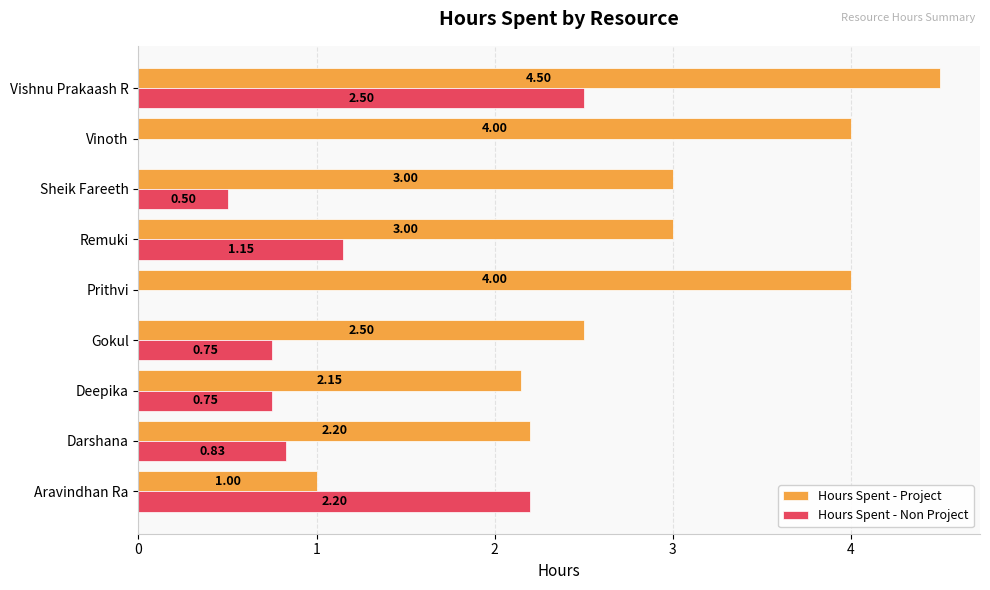

Is the value of Hours Spent - Project at Prithvi greater than the value of Hours Spent - Non Project at Aravindhan Ra?

Yes